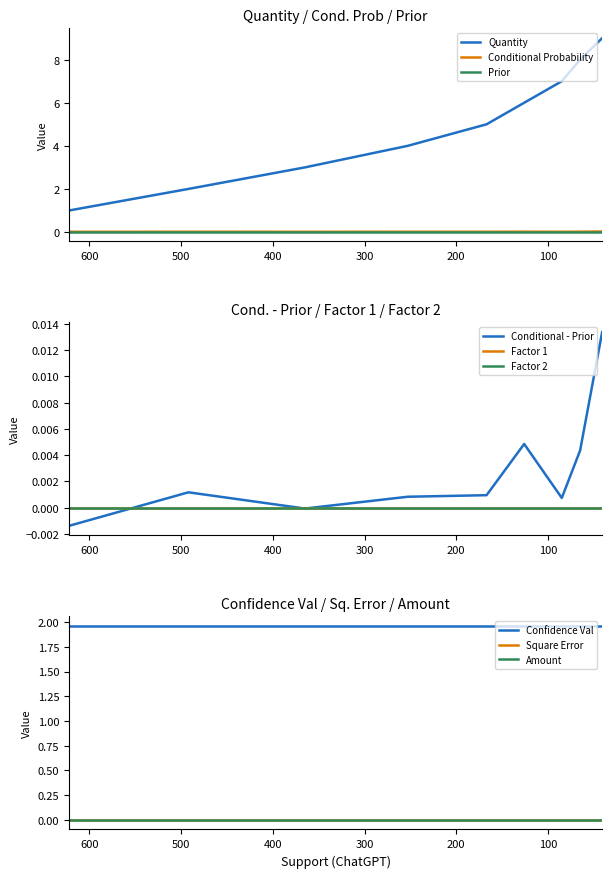

True or false: Conditional Probability and Quantity cross at least once.

False